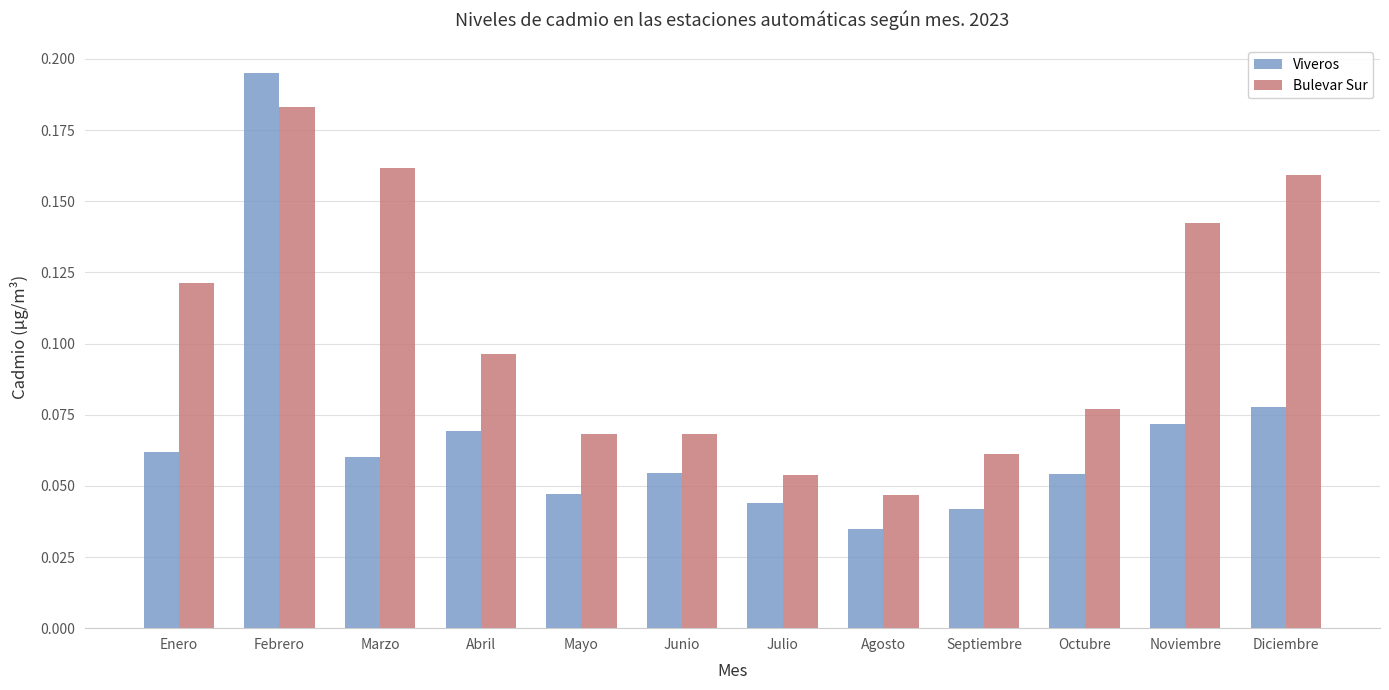

What is the label of the 9th bar from the right?

Abril